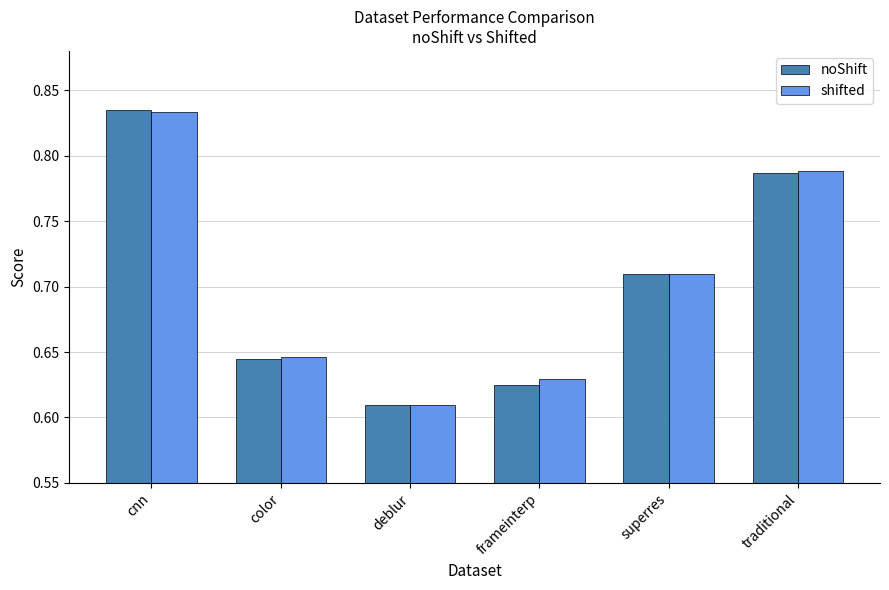

Count the noShift values in the range 0 to 1.

6